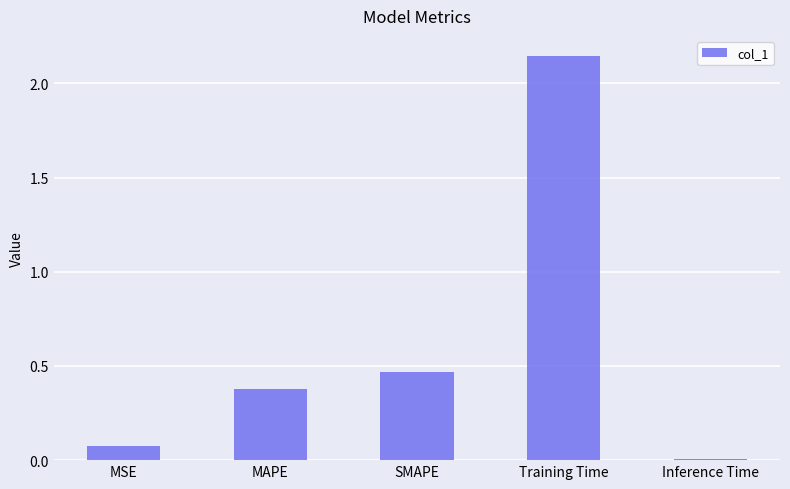

What position from the left is Training Time?

4